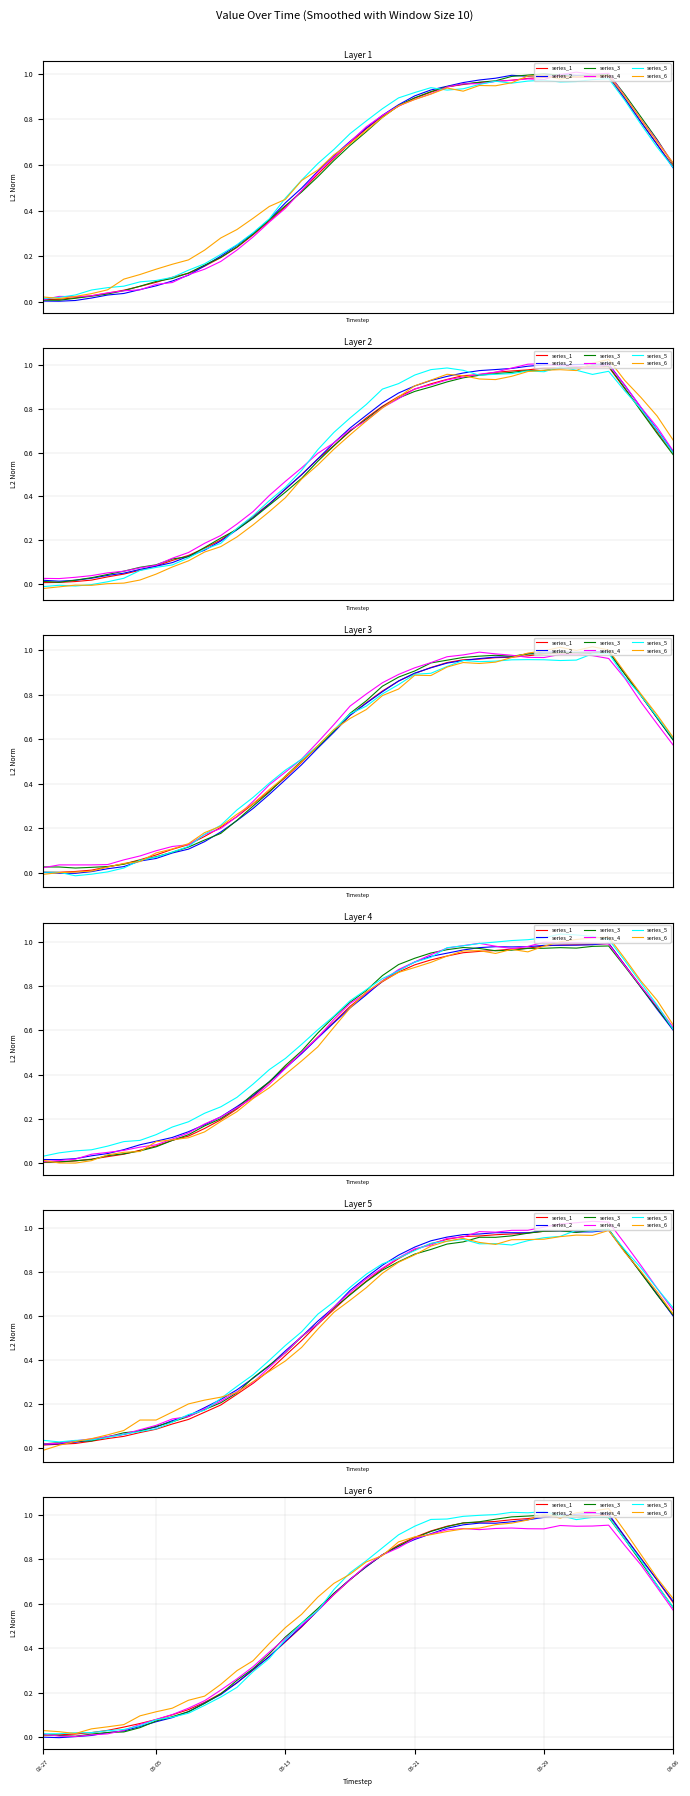

Where is series_1 nearest to the value 0?

02-27